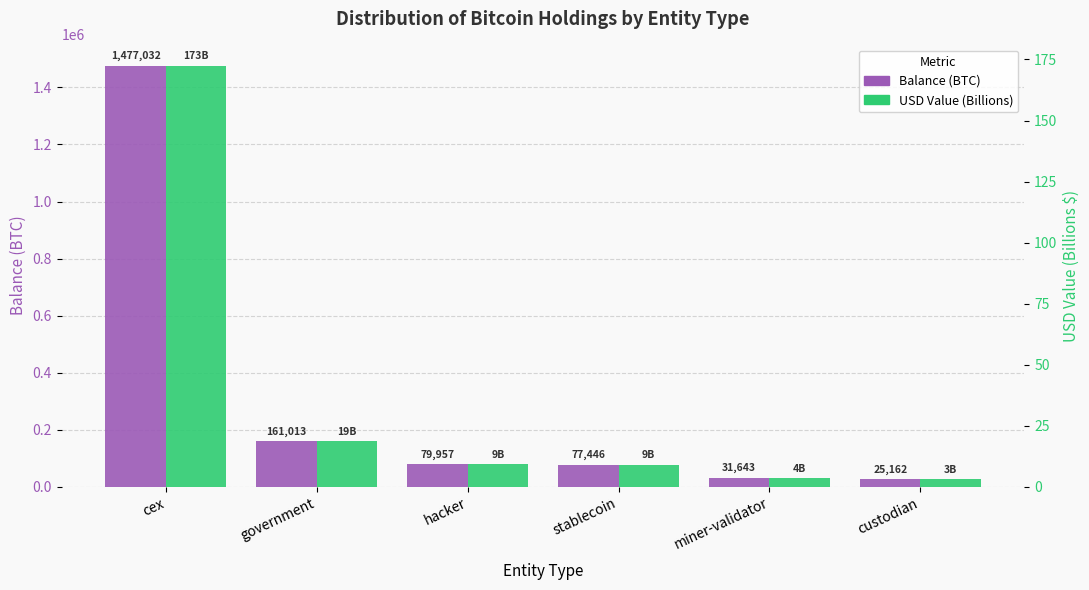

What position from the right is miner-validator?

2